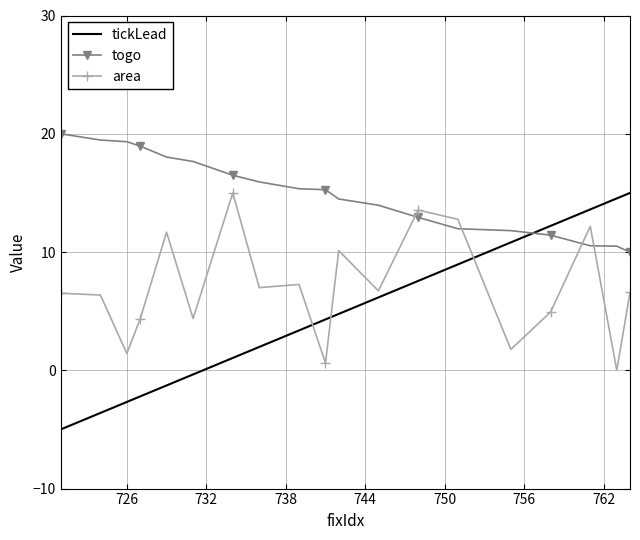

Which series has the largest total across all categories?

togo